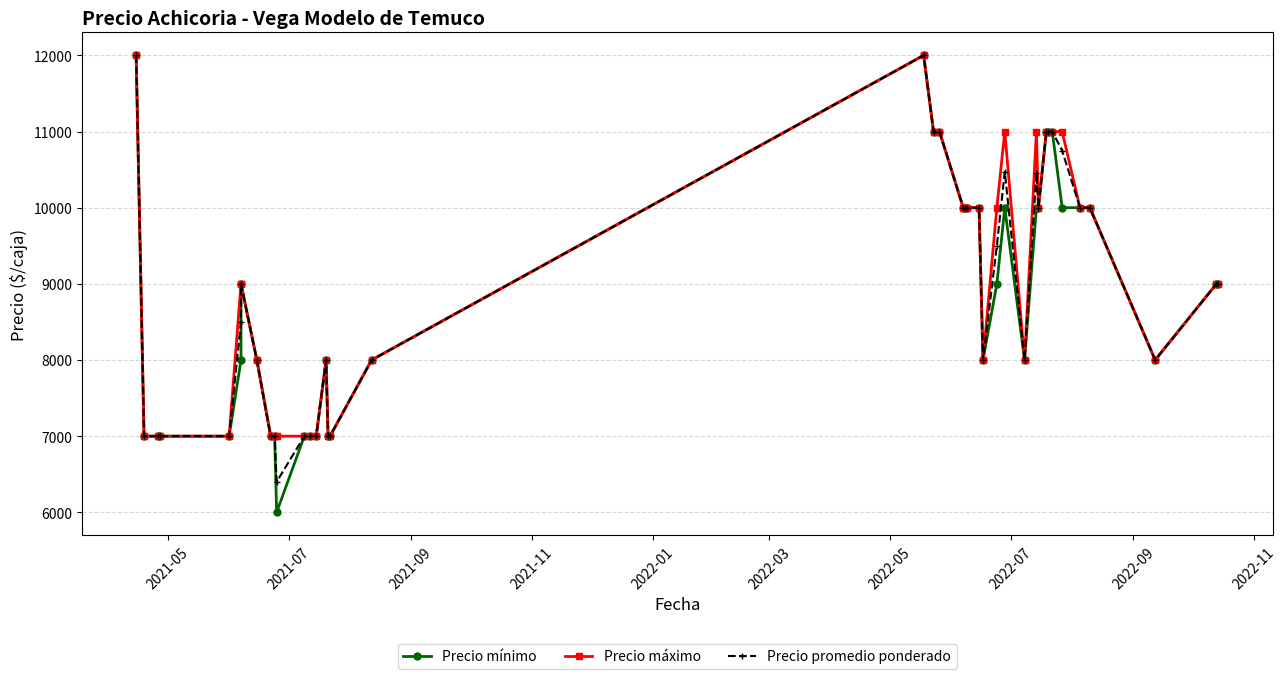

Which series changed the most between 2021-07 and 2022-11?

Precio mínimo